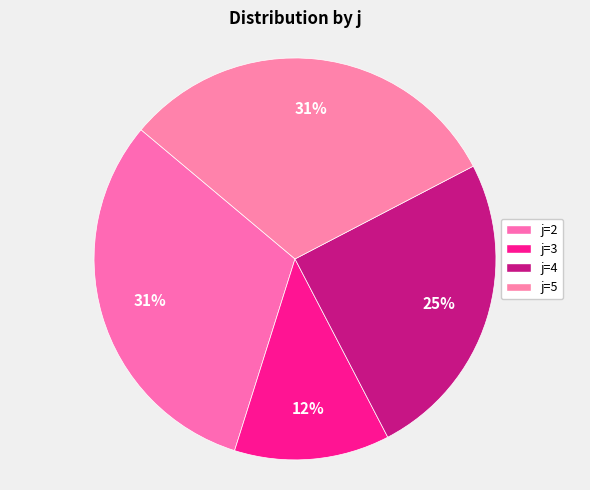

Does any single category account for the majority?

No